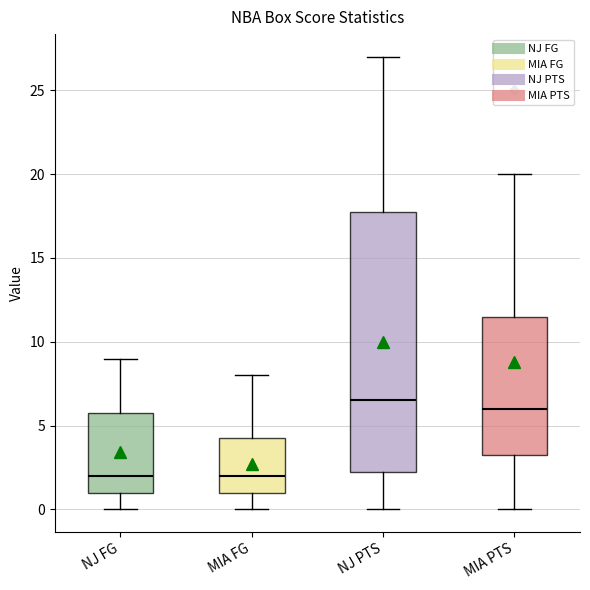

Where does the lower whisker of the box for MIA PTS end on the y-axis? The values are not printed on the chart, so give them approximately, as read against the axis.

0.0